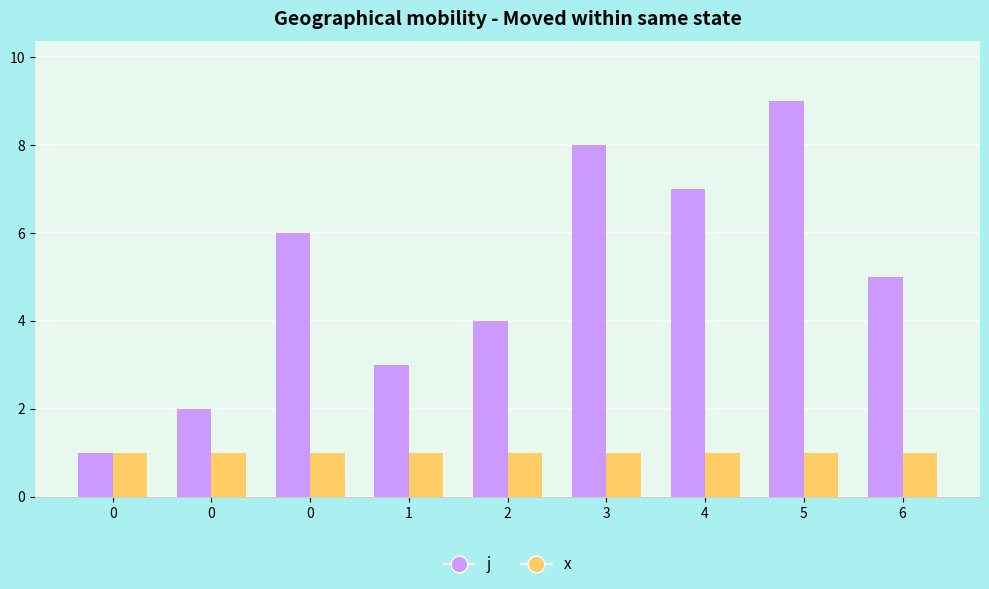

How many groups of bars are there?

9